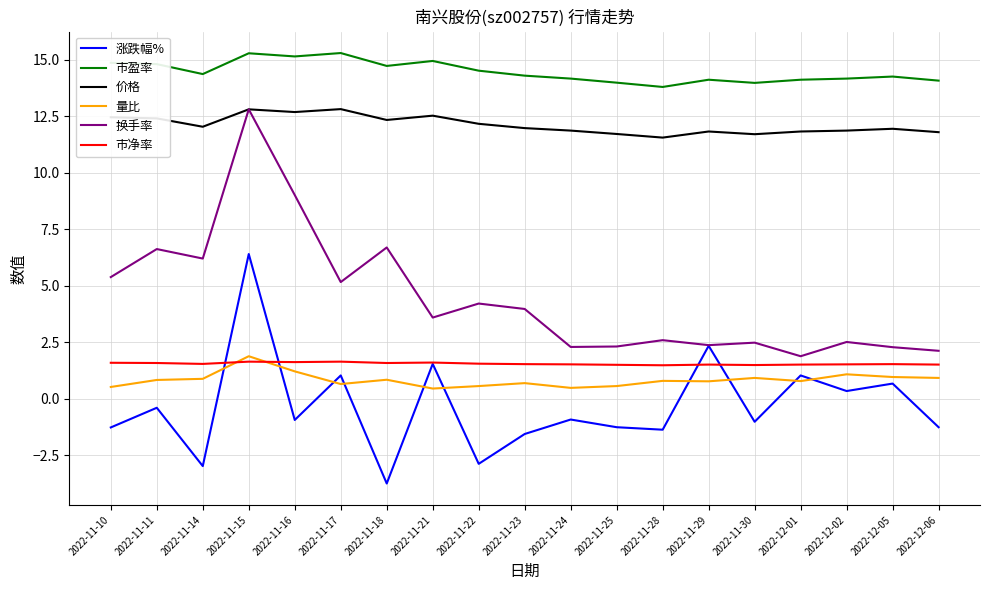

What position from the right is 2022-12-02?

3